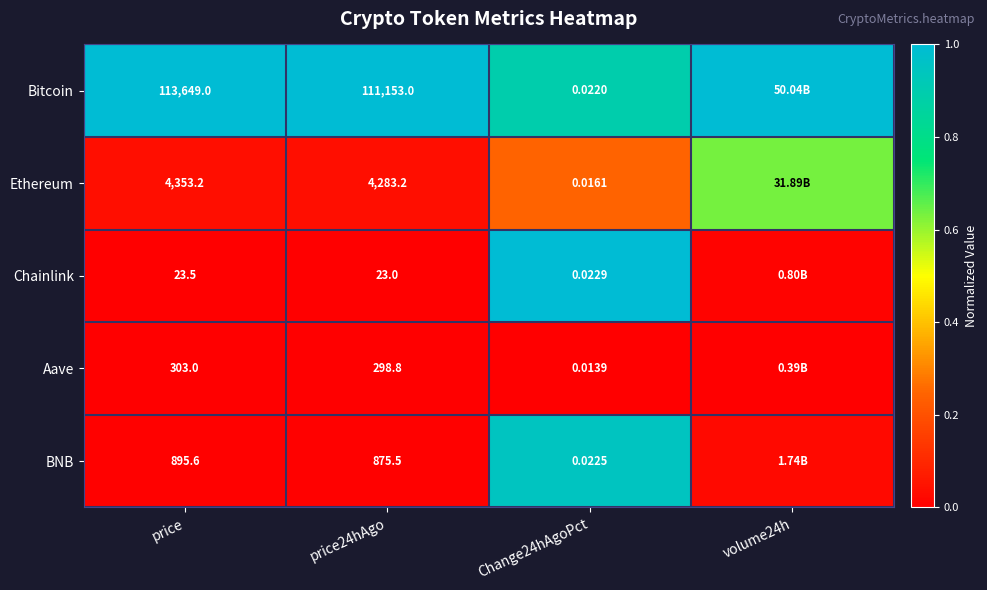

At Change24hAgoPct, list the series in order from largest to smallest.

Chainlink, BNB, Bitcoin, Ethereum, Aave